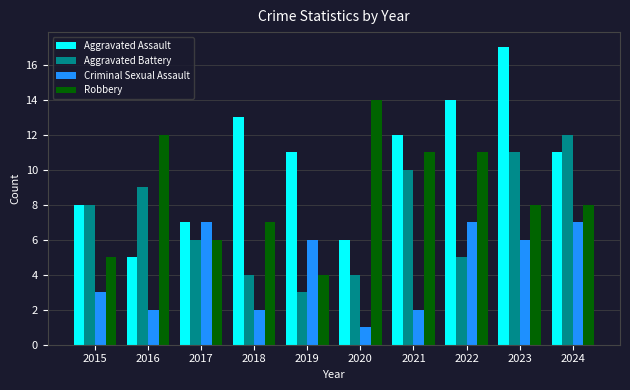

What is the lowest value of the Aggravated Battery series?

3